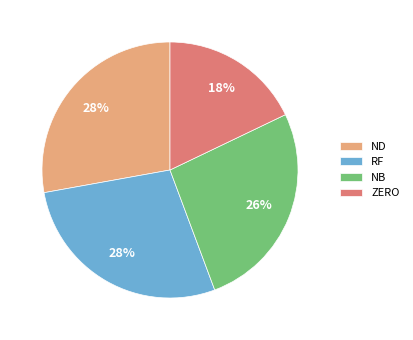

Do ND and NB together represent more than half of the pie?

Yes